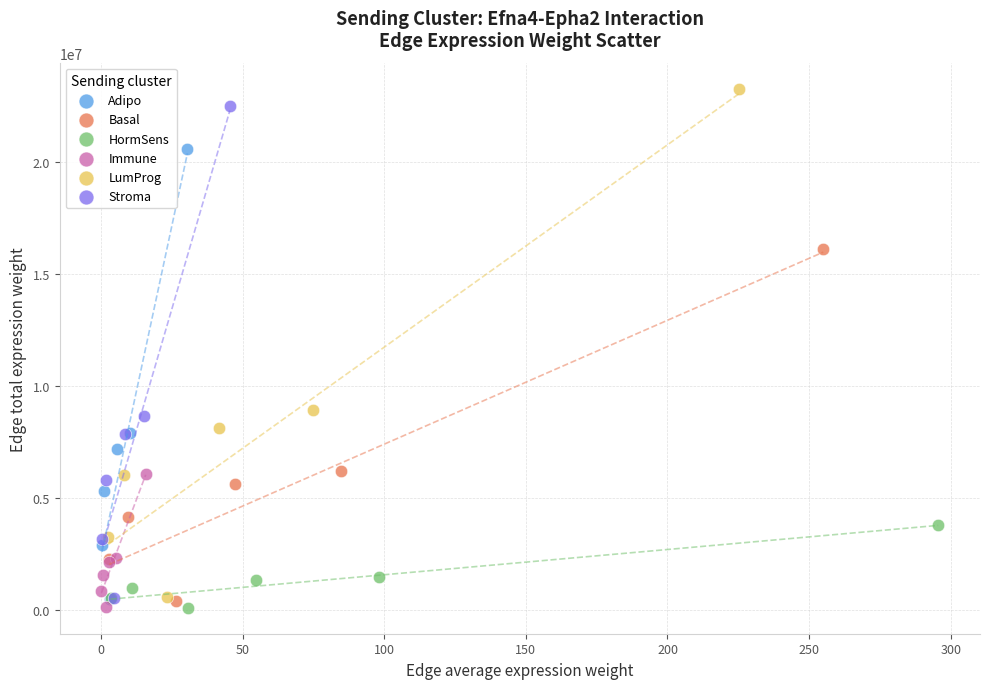

Which series contains the highest Y value?

LumProg